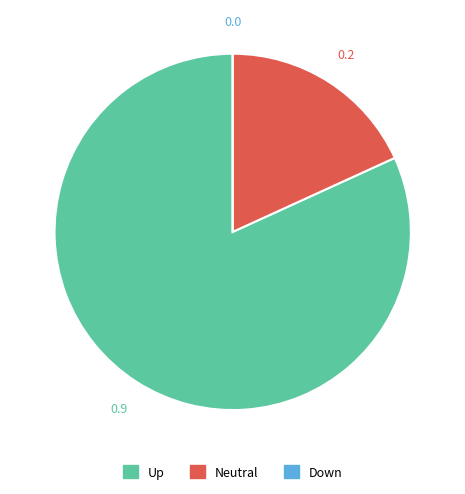

Is the sum of Up and Neutral greater than half?

Yes